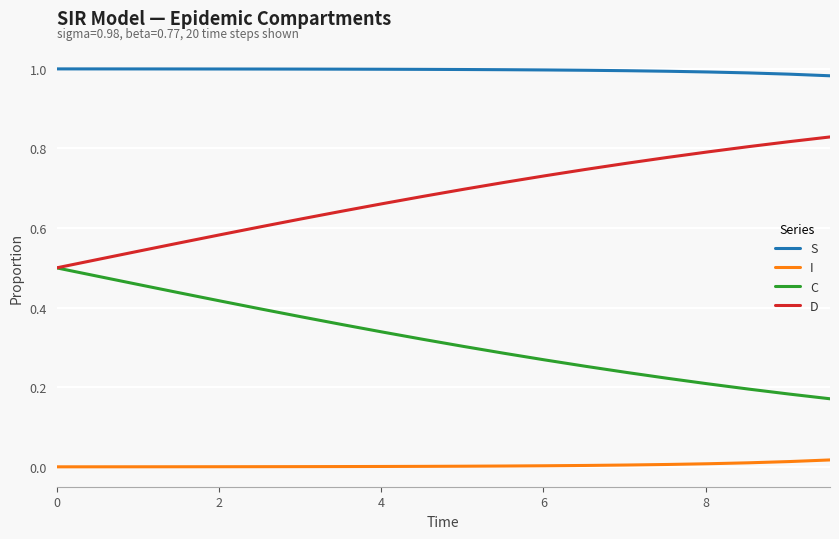

List the series in order of their overall mean, lowest first.

I, C, D, S